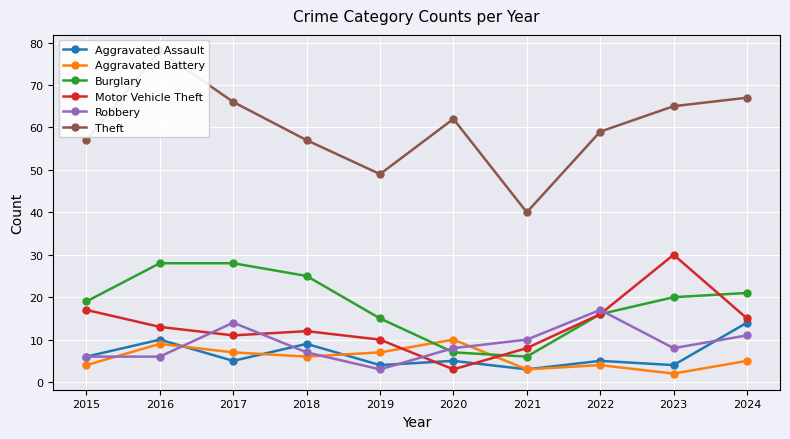

Is it true that Aggravated Assault equals 4 at 2023?

True